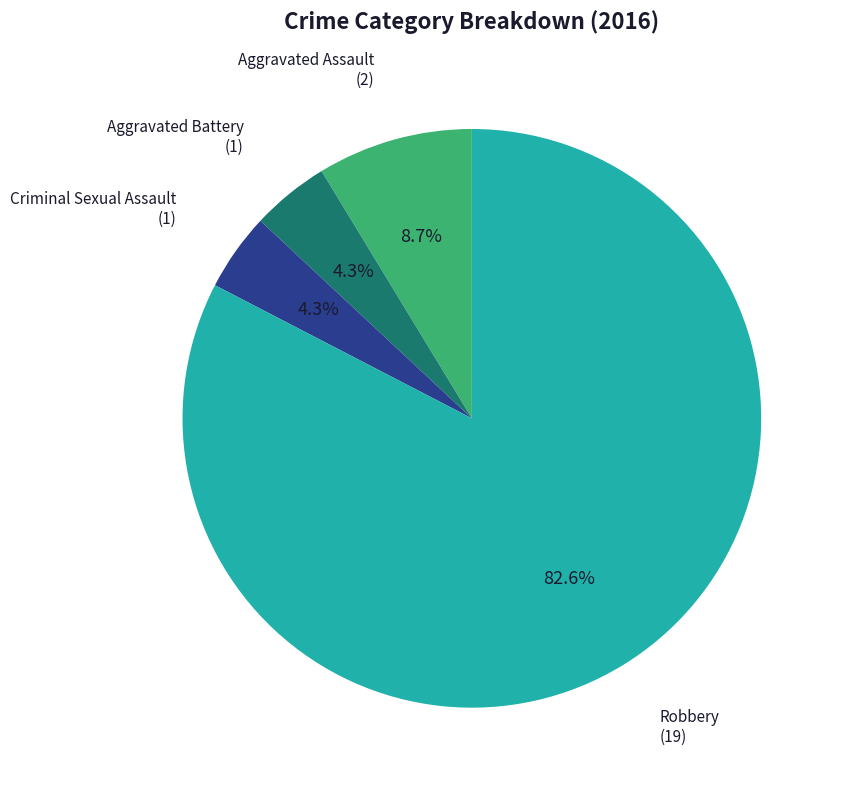

Is there any slice that represents more than half of the pie?

Yes